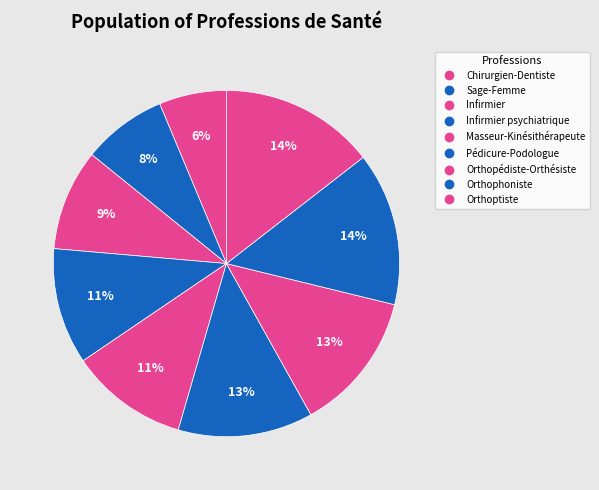

How many segments does this pie chart have?

9